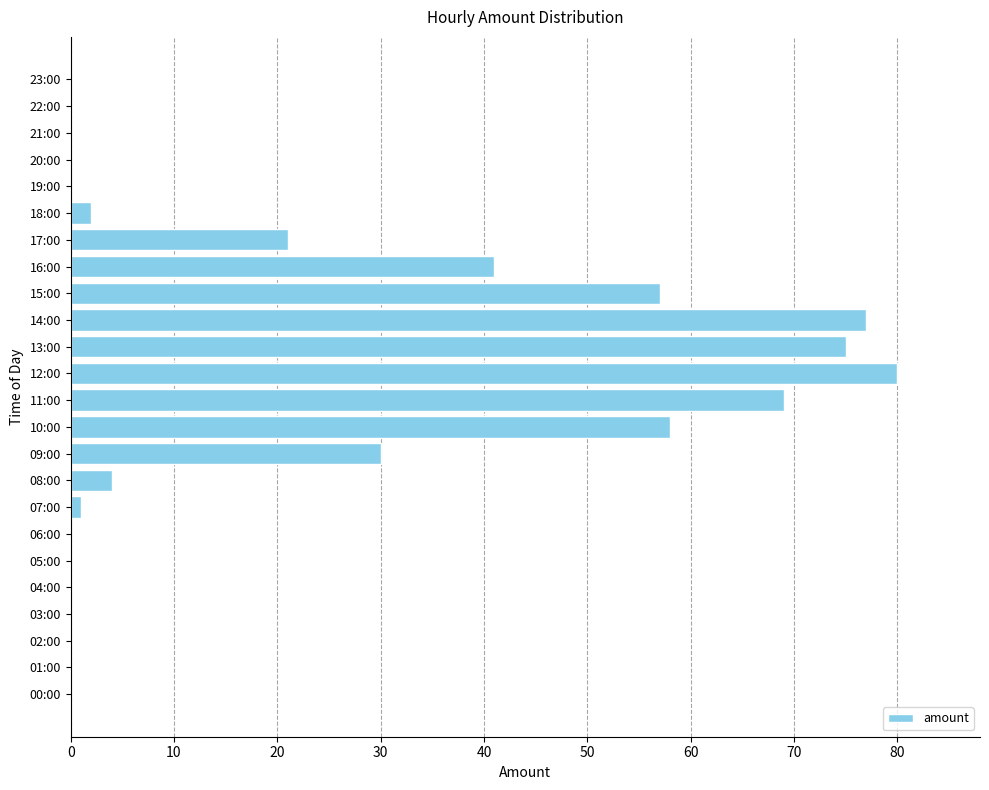

What is the sum of all values?

515